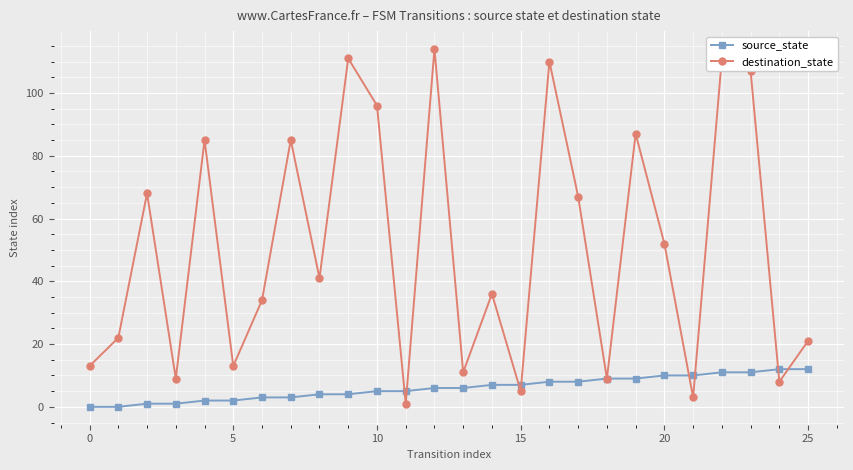

At how many categories does at least one series exceed 90?

6